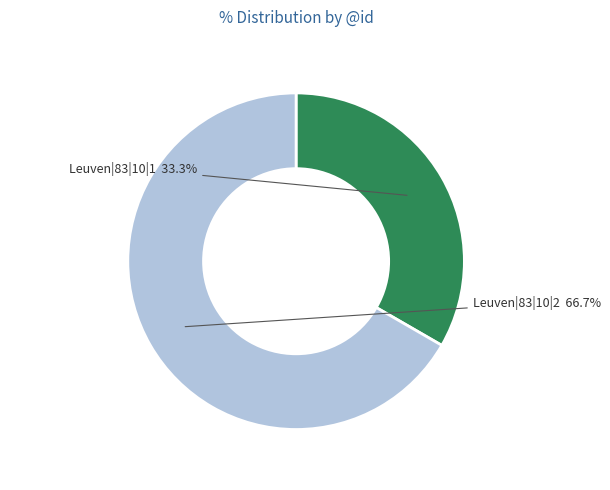

Combined, what portion of the pie is Leuven|83|10|2 and Leuven|83|10|1?

100.0%